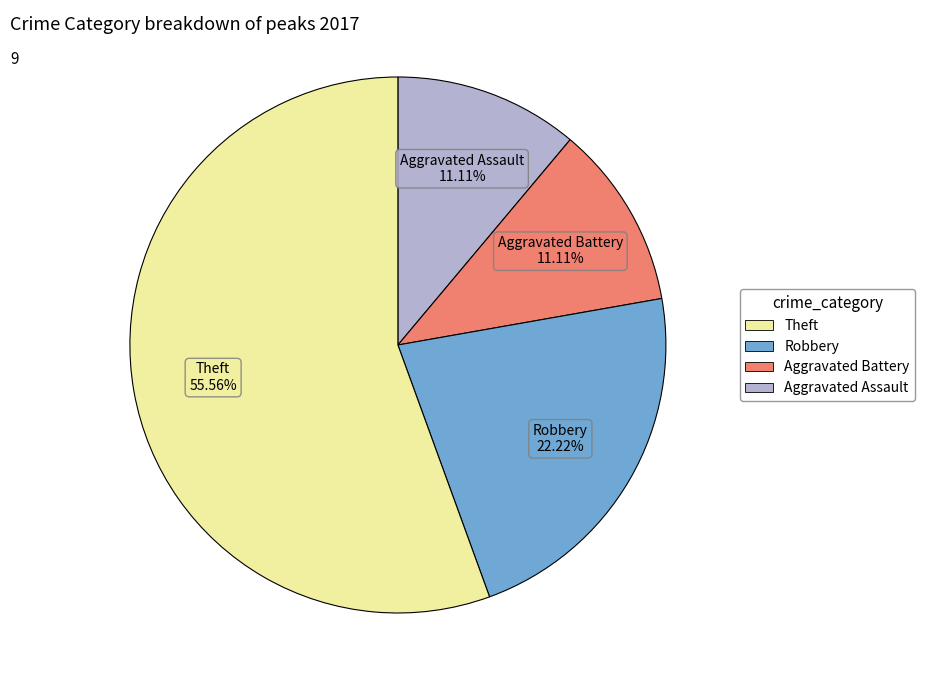

Does any single category account for the majority?

Yes